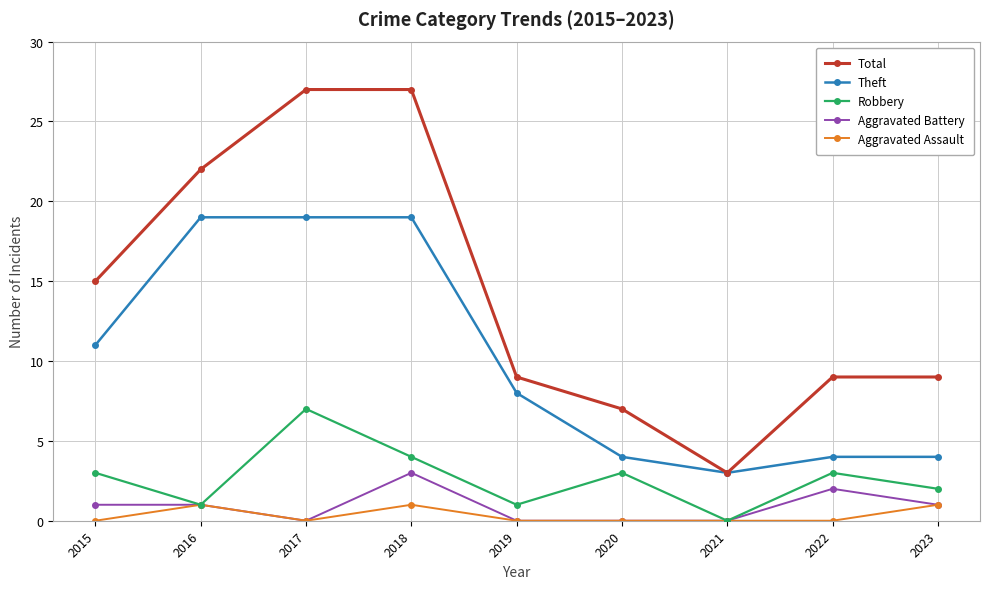

How many data points does each series have?

9